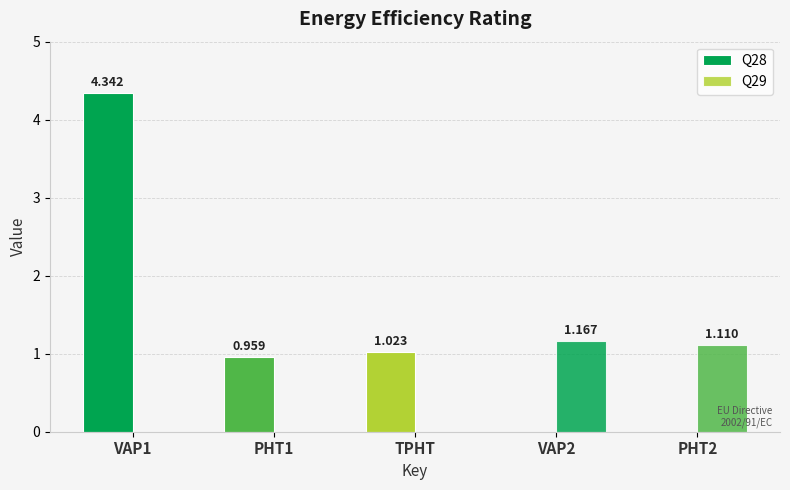

The Q28 series shows 1.6 at PHT1. True or false?

False